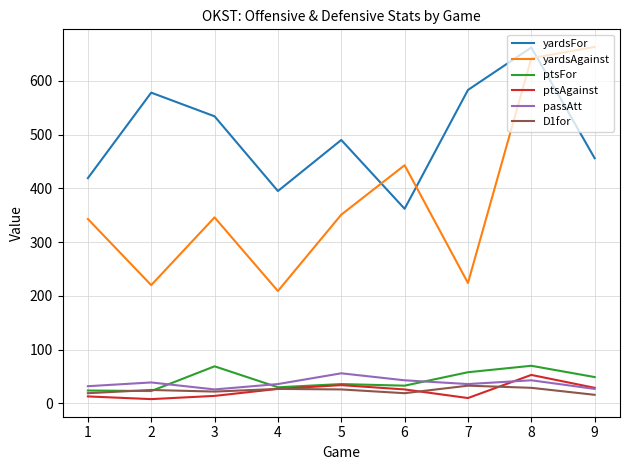

What is the minimum value for yardsFor?

362